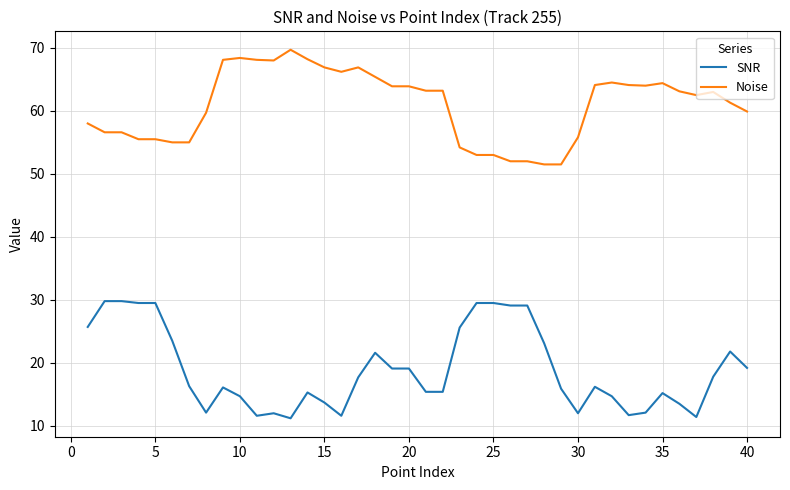

True or false: SNR and Noise intersect in this chart.

False